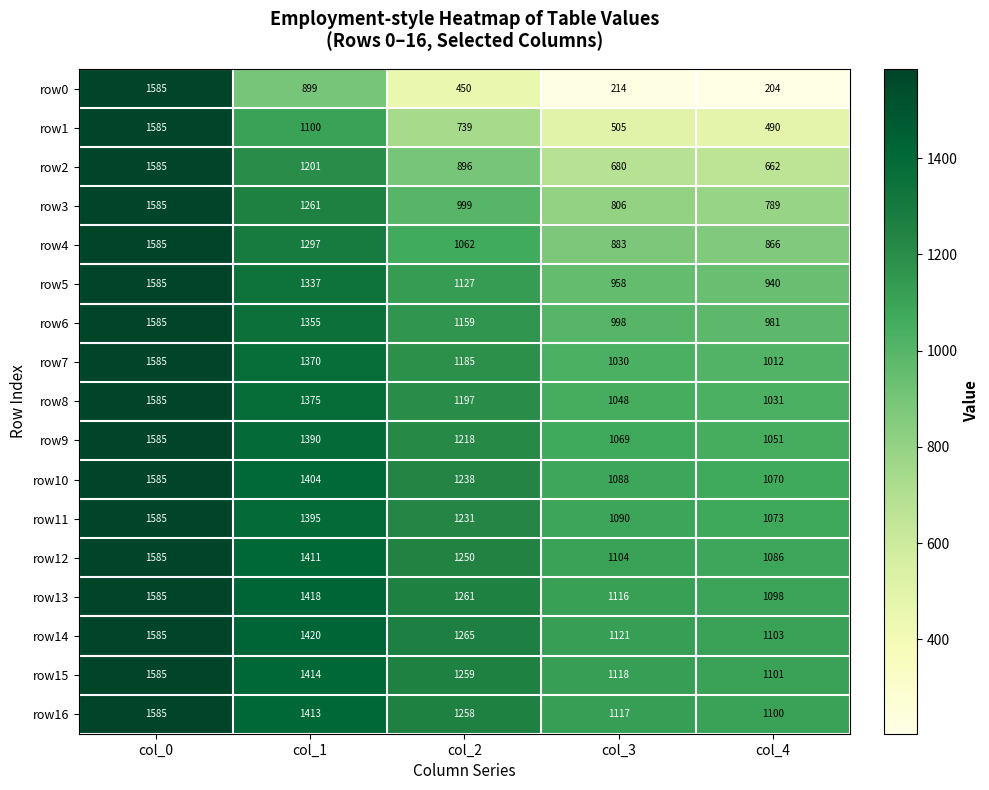

What is the greatest value displayed?

1585